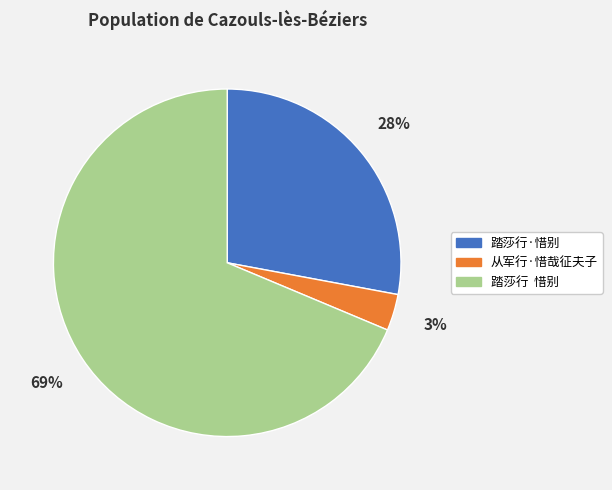

Do 从军行·惜哉征夫子 and 踏莎行 惜别 together represent more than half of the pie?

Yes